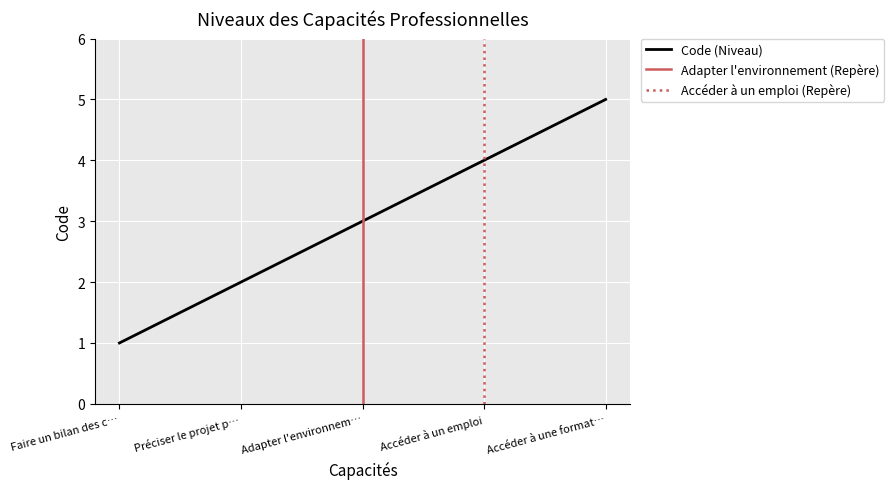

Reading left to right, transcribe all the data shown in this chart.

1	2	3	4	5